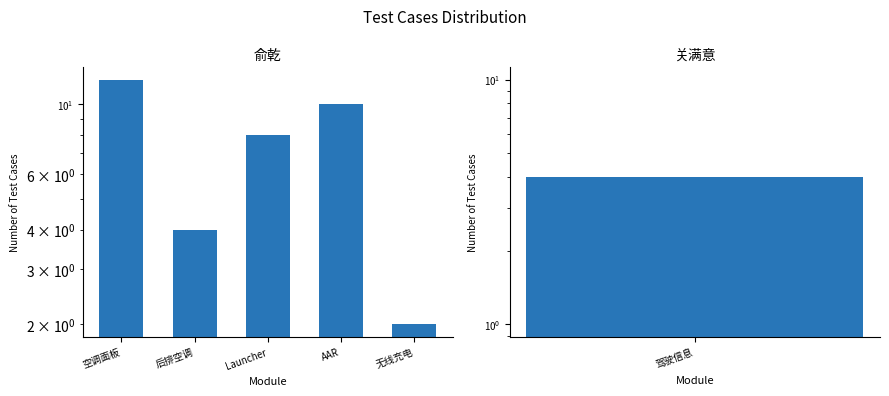

What is the value of the 1st bar from the left?

12